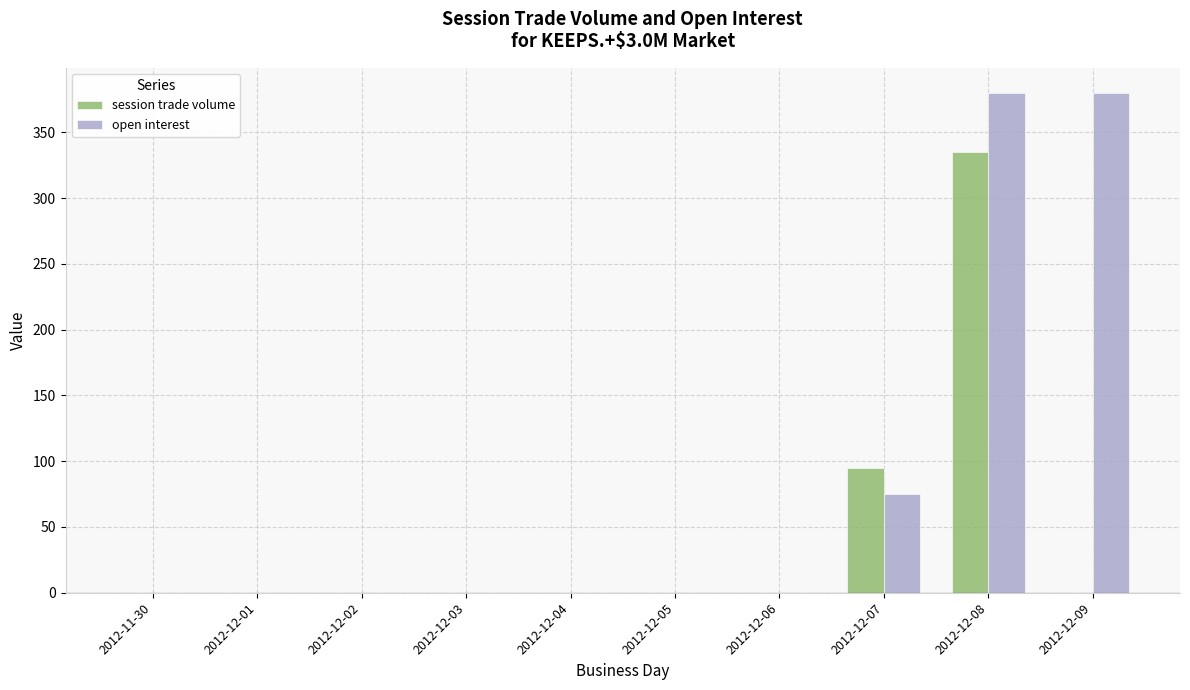

Are the bars grouped side by side (vs. stacked)?

Yes